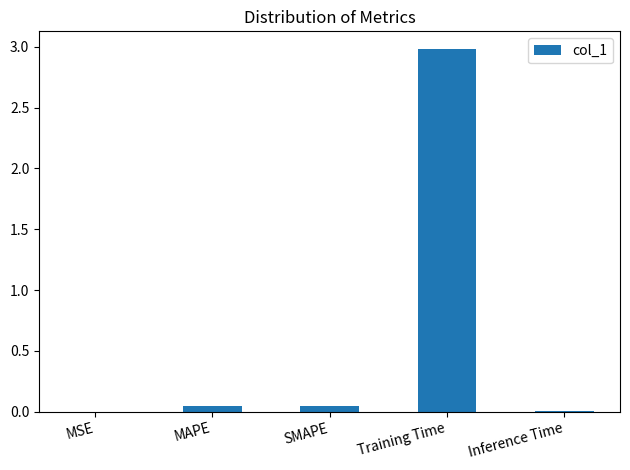

Between SMAPE and Inference Time, which is larger?

SMAPE